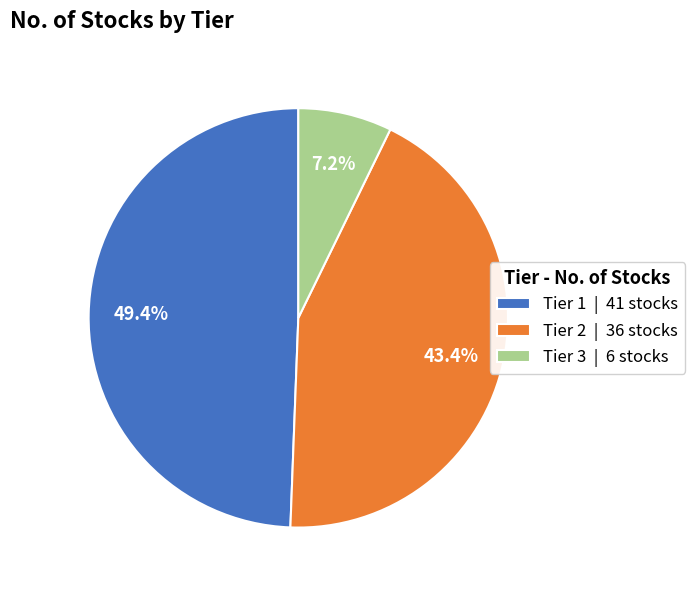

True or false: Tier 3 accounts for 7% of the total.

True